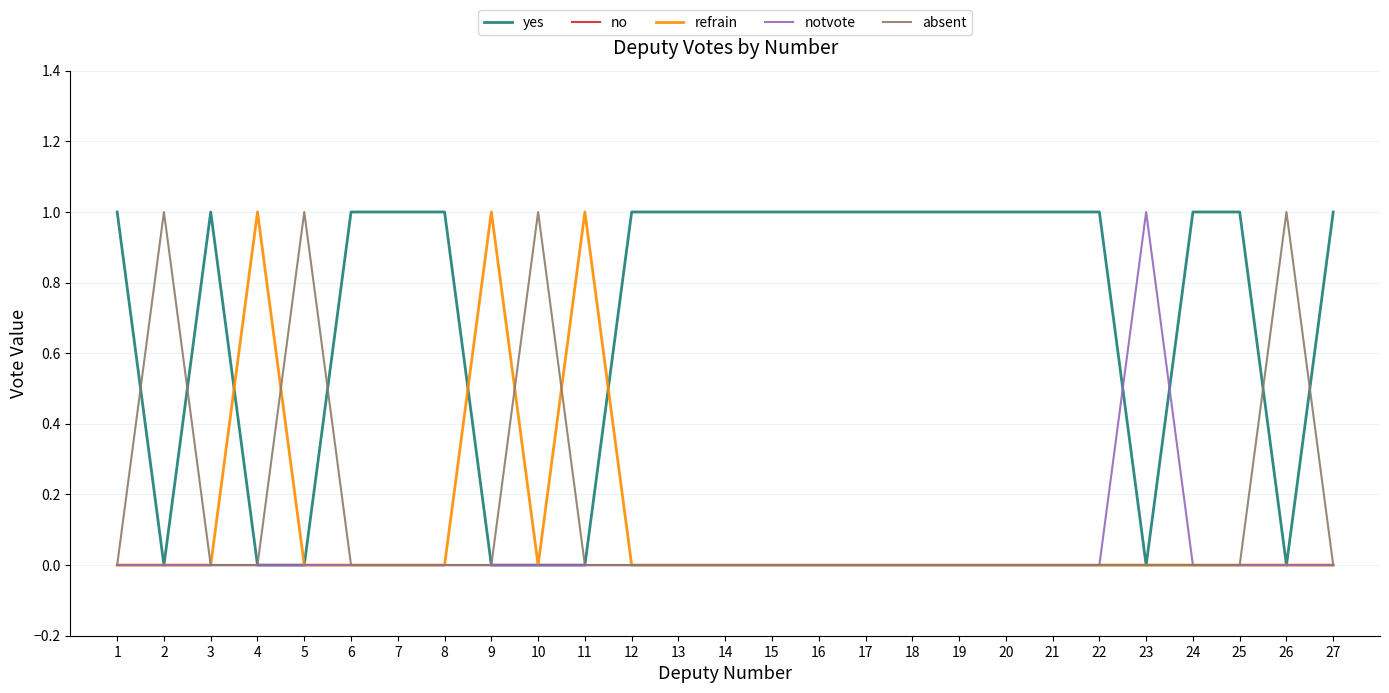

Which series has the largest total across all categories?

yes